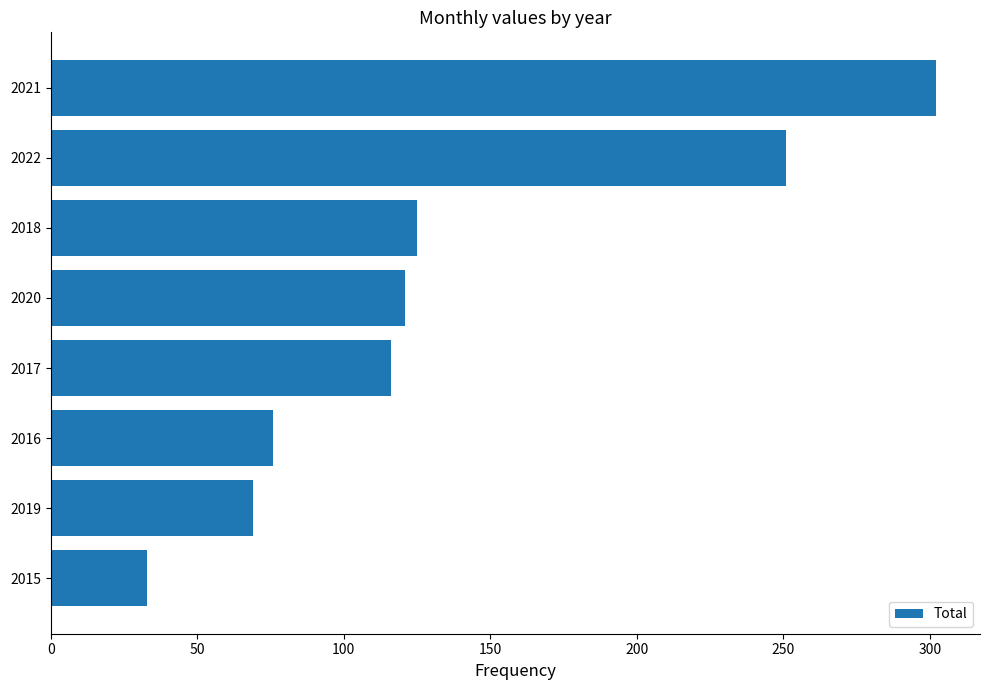

Does the chart contain stacked bars?

No